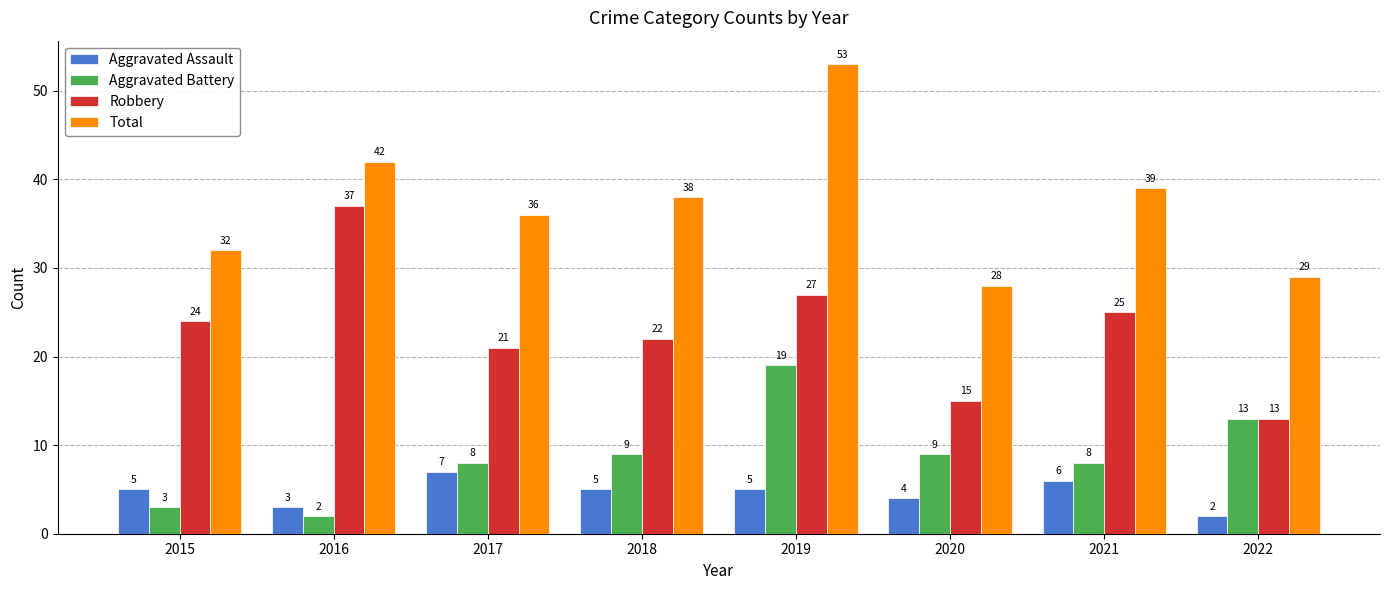

How many data points in Total are less than 38?

4